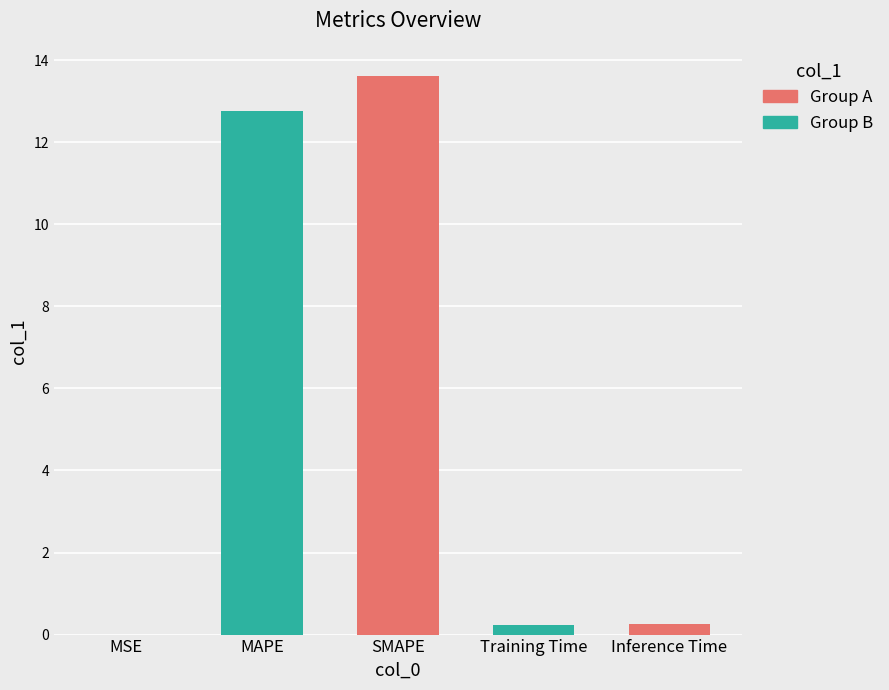

What is the sum of all values?

26.9